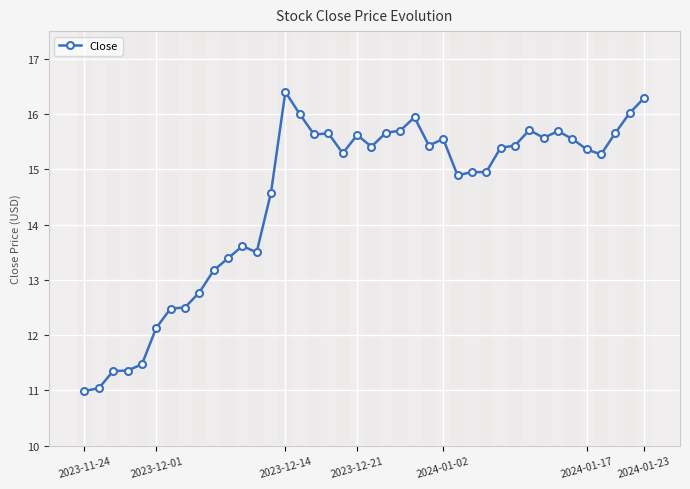

True or false: there are more than 0 points higher than both neighbors.

True